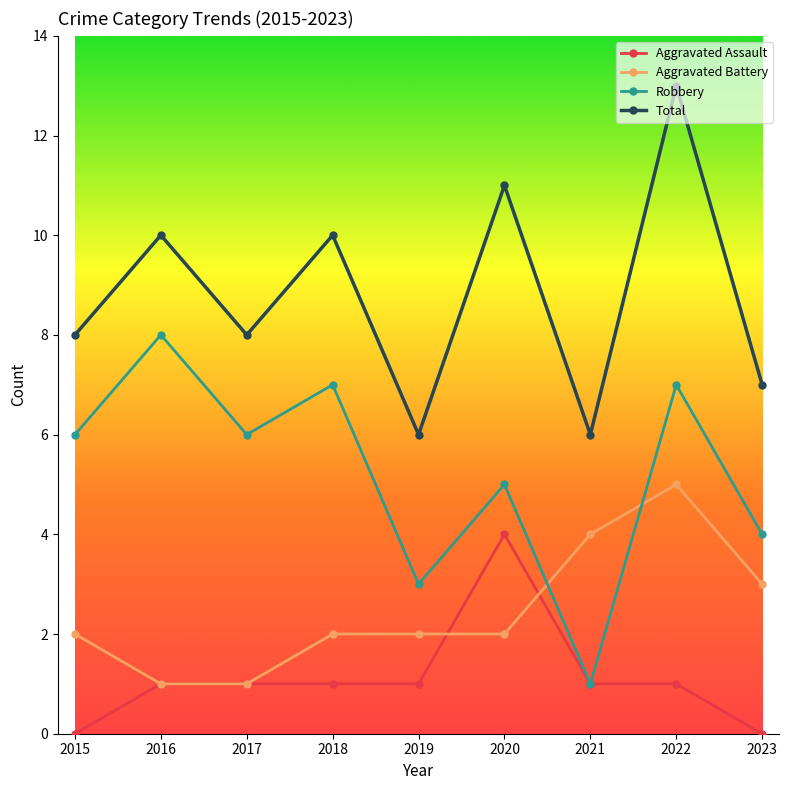

What are all the series names shown in the legend?

Aggravated Assault, Aggravated Battery, Robbery, Total